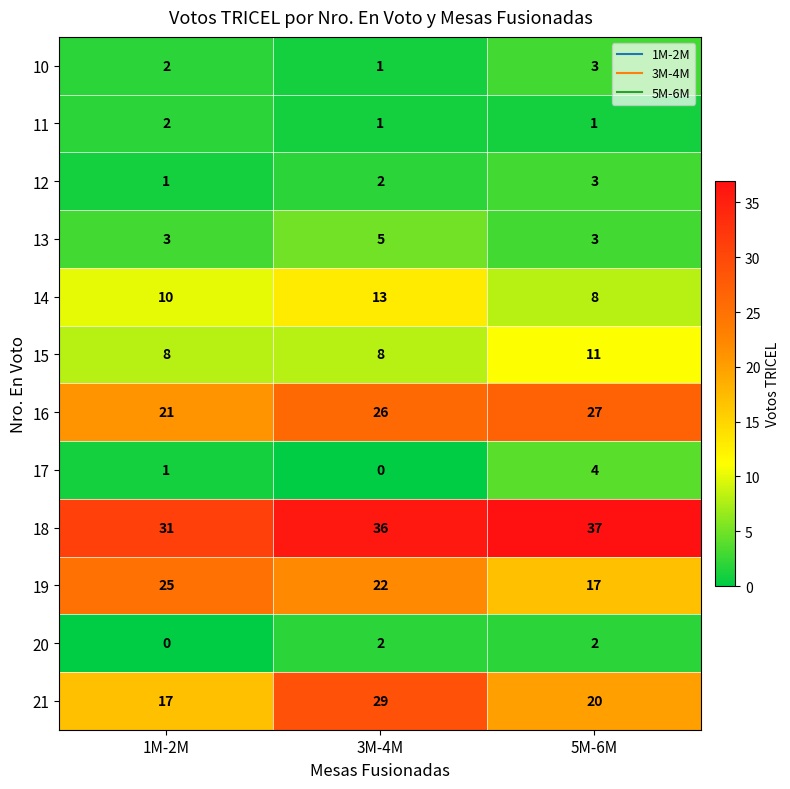

Rank the categories by 21 value from lowest to highest.

1M-2M, 5M-6M, 3M-4M